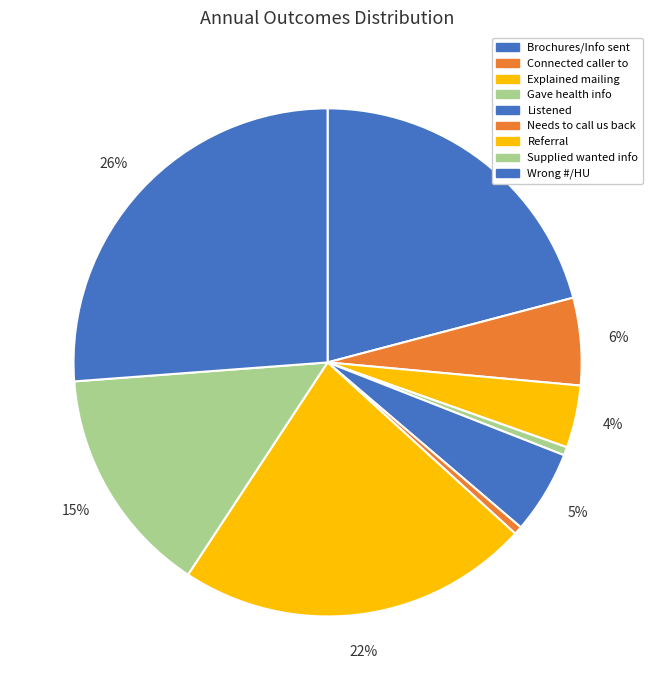

Count the number of slices in the pie.

9